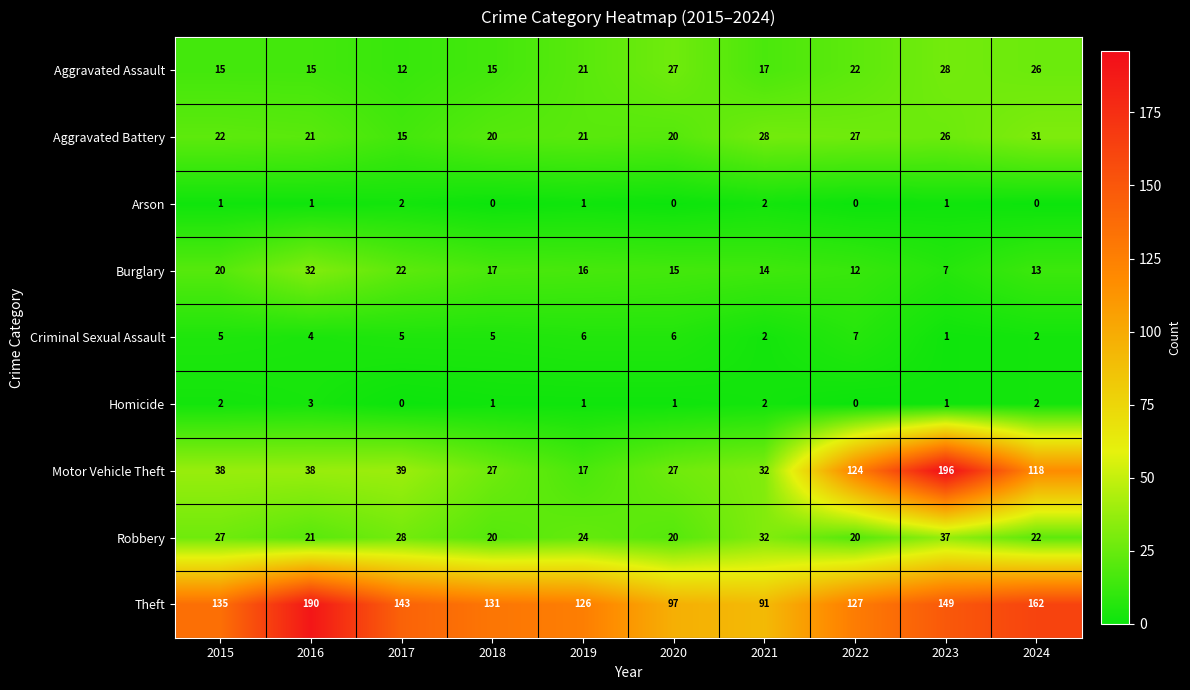

How many Criminal Sexual Assault values are between 2 and 6?

8